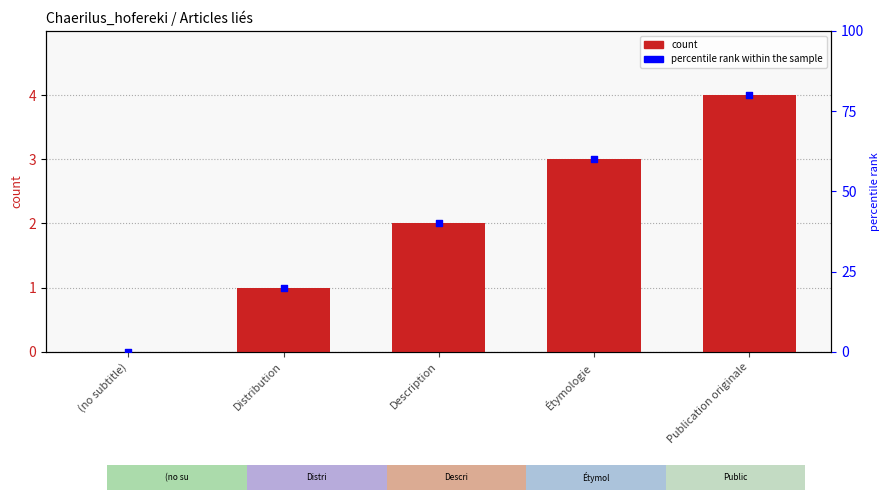

At which category is the sum across all series the highest?

Publication originale